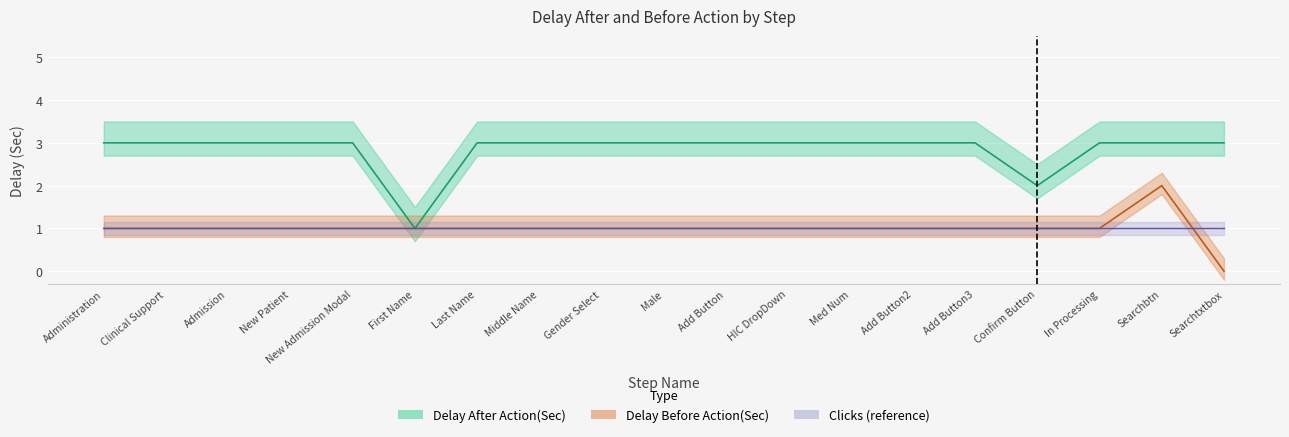

Rank the series at In Processing from highest to lowest value.

Delay After Action(Sec), Delay Before Action(Sec)